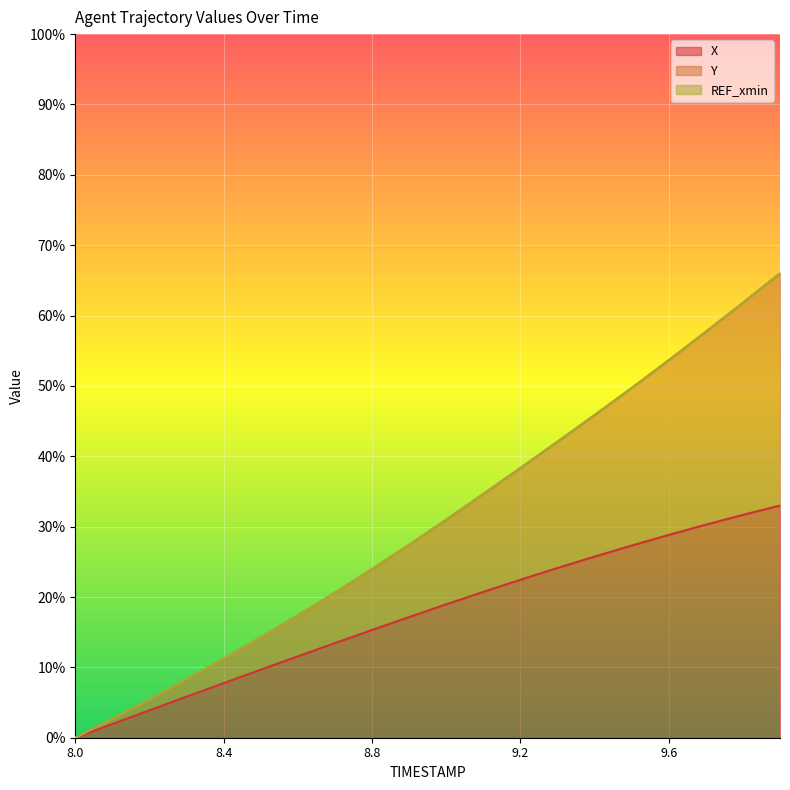

What value does the Y series have at 8.5?

0.1